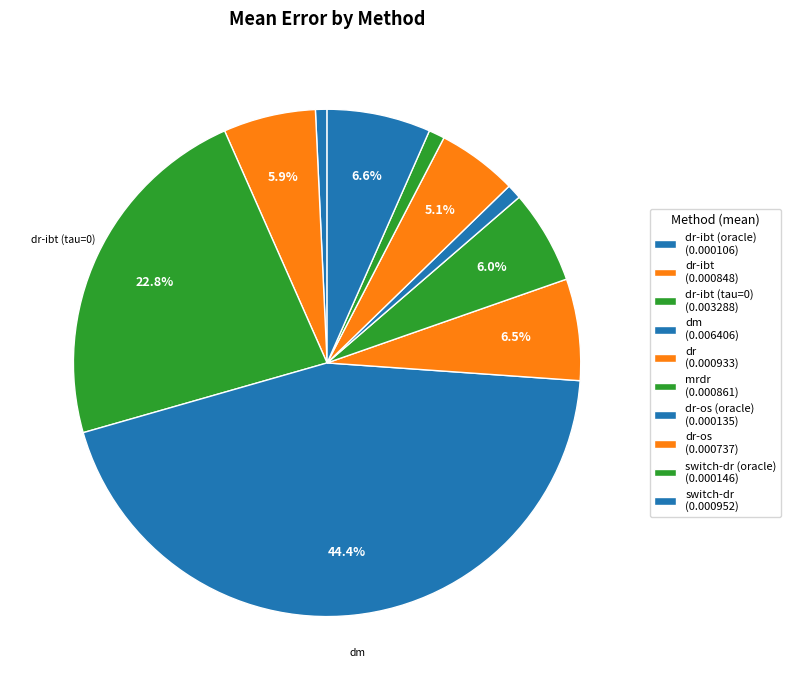

Rank the categories by value from lowest to highest.

dr-ibt (oracle), dr-os (oracle), switch-dr (oracle), dr-os, dr-ibt, mrdr, dr, switch-dr, dr-ibt (tau=0), dm